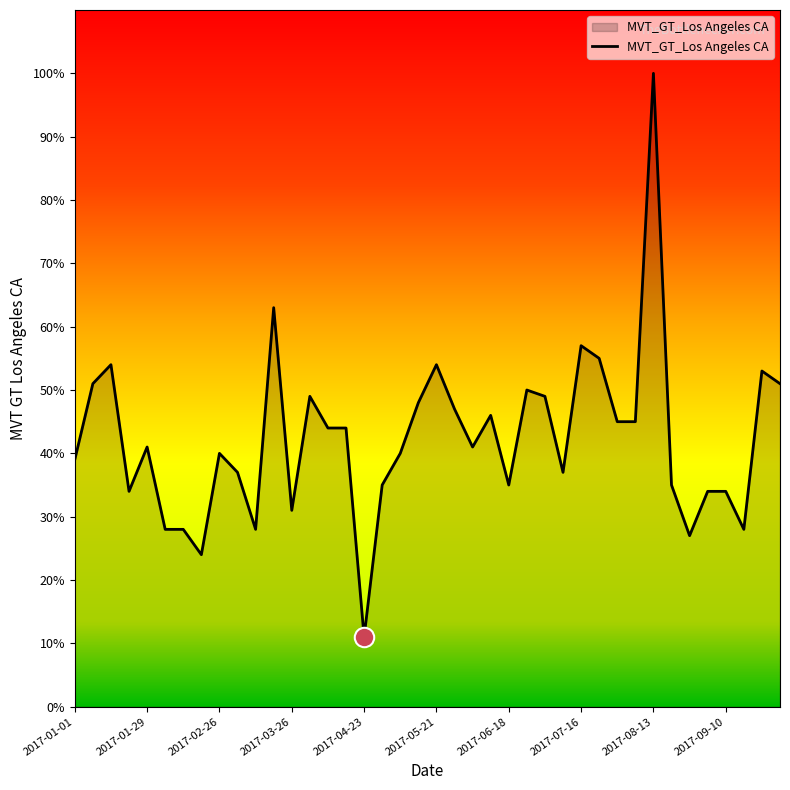

What is the difference between the maximum and minimum values?

89